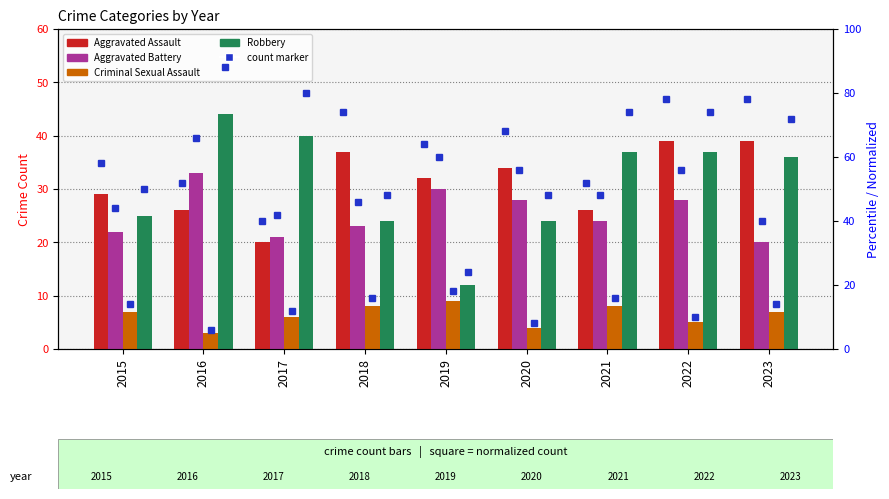

What is the difference between the maximum and minimum values in the Robbery series?

32